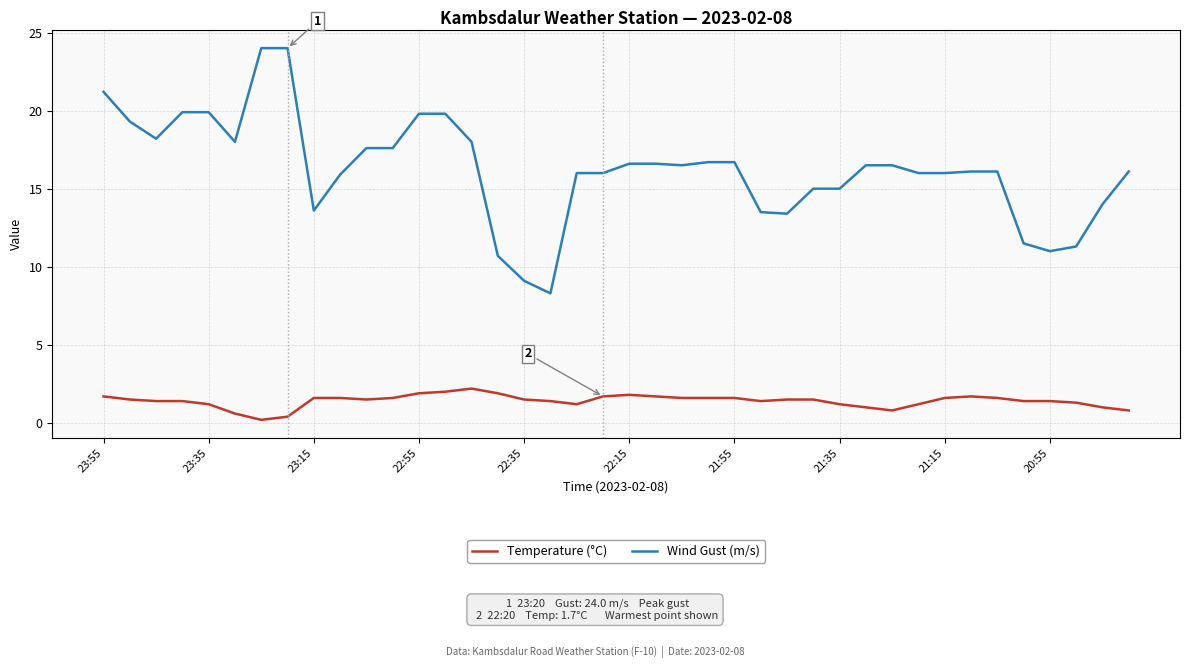

True or false: Temperature (°C) and Wind Gust (m/s) cross at least once.

False